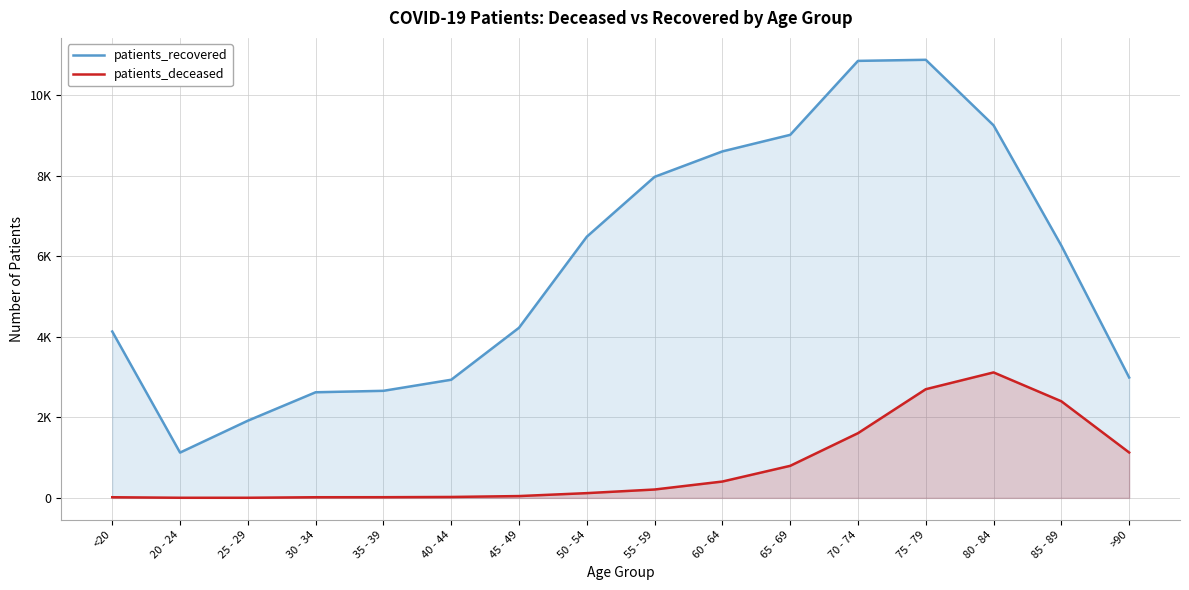

At how many categories does at least one series exceed 9174?

3